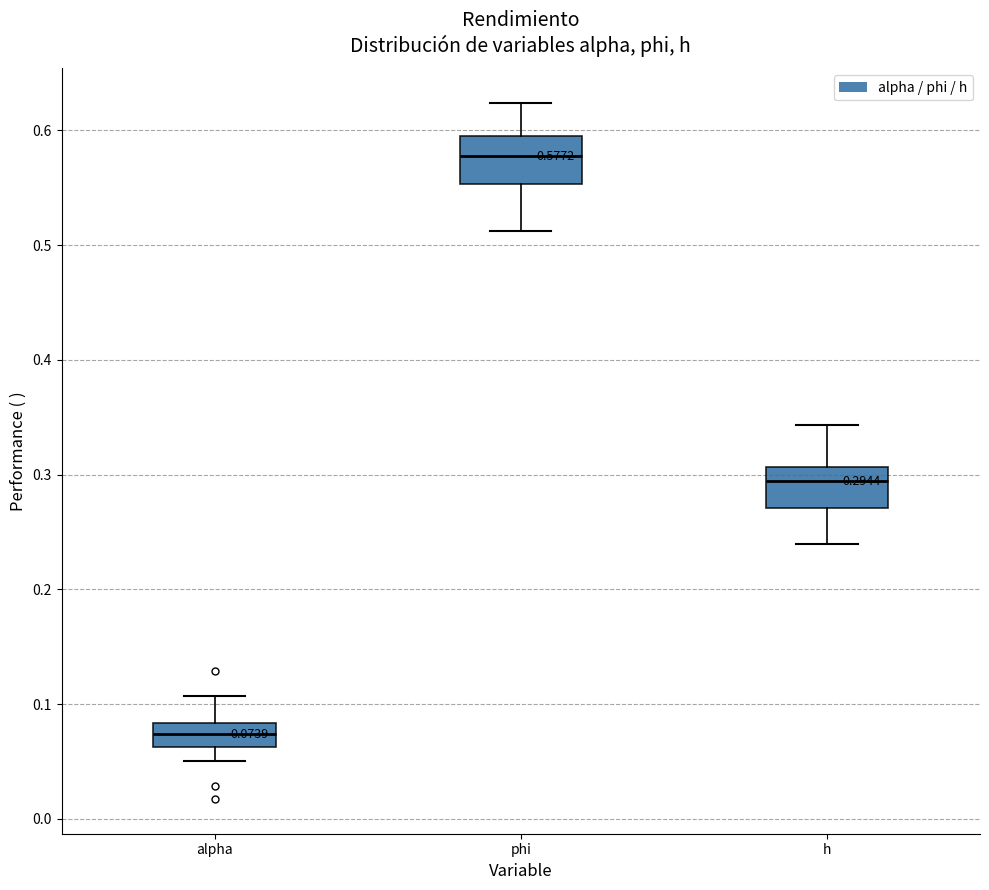

Which box's median line is the highest?

phi